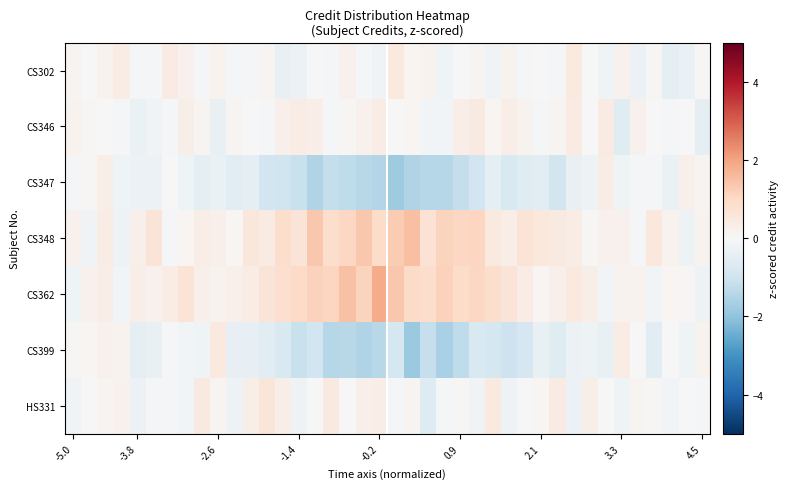

Reading right to left, what are all the values shown in this chart?

CS302: 0.0	-0.3	-0.5	0.1	-0.3	0.2	-0.2	0.0	0.5	-0.1	-0.0	-0.1	0.2	-0.2	0.1	-0.0	-0.2	0.2	0.1	0.5	-0.2	-0.1	0.2	-0.1	-0.0	-0.3	-0.4	0.1	-0.0	-0.1	0.2	-0.1	0.2	0.4	-0.0	-0.0	0.4	0.2	-0.0	0.1
CS346: -0.5	0.0	-0.1	0.0	0.2	-0.6	0.4	0.0	0.4	0.1	-0.1	0.2	0.3	0.1	0.4	0.3	-0.2	-0.1	0.1	0.0	0.4	0.2	0.1	-0.1	0.3	0.4	0.2	-0.1	-0.0	0.1	-0.4	0.1	0.3	-0.1	-0.2	-0.3	-0.1	-0.0	0.0	0.2
CS347: 0.2	0.2	-0.3	-0.1	-0.0	-0.2	0.4	-0.3	-0.4	-0.9	-0.6	-0.6	-0.7	-0.5	-0.9	-1.2	-1.4	-1.4	-1.5	-1.8	-1.5	-1.4	-1.3	-1.2	-1.5	-1.1	-1.0	-1.0	-0.4	-0.5	-0.3	-0.5	-0.2	0.0	-0.3	-0.3	-0.2	0.3	0.0	-0.1
CS348: 0.2	-0.3	0.2	0.5	-0.1	0.2	0.2	0.1	0.4	0.4	0.5	0.7	0.3	0.5	1.1	1.0	1.1	0.7	1.5	1.3	0.9	1.4	1.0	0.9	1.3	0.7	0.9	0.4	0.6	0.1	0.3	0.3	0.1	-0.1	0.7	0.2	-0.3	0.4	-0.2	0.2
CS362: -0.3	0.0	0.1	-0.1	0.2	0.2	-0.1	0.3	0.5	0.3	0.1	0.4	0.6	0.9	1.0	0.9	1.2	0.9	1.0	1.3	1.8	1.1	1.5	1.1	1.2	0.9	0.9	0.6	0.4	0.3	0.2	0.2	0.7	0.4	0.2	0.3	-0.1	0.3	0.2	-0.2
CS399: 0.2	-0.2	-0.0	-0.6	0.0	0.4	-0.4	-0.3	-0.3	-0.6	-0.4	-0.8	-1.0	-0.9	-0.8	-1.3	-1.6	-1.2	-1.8	-0.9	-1.4	-1.5	-1.4	-1.4	-1.0	-1.1	-0.8	-0.6	-0.4	-0.4	0.5	-0.2	-0.2	-0.1	-0.4	-0.4	0.2	0.2	0.1	0.1
HS331: -0.1	0.0	-0.1	0.1	0.1	-0.2	0.0	0.3	-0.3	0.4	0.1	-0.0	-0.3	0.5	-0.2	0.1	-0.1	-0.6	0.1	-0.1	0.3	0.3	-0.0	0.4	0.0	-0.3	0.3	0.6	0.3	-0.2	0.1	0.5	-0.1	-0.1	-0.1	-0.3	0.2	0.1	-0.0	-0.2